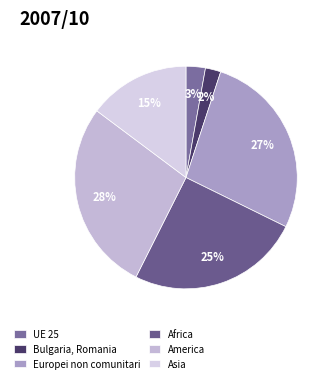

Which category has the smallest portion of the pie?

Bulgaria, Romania